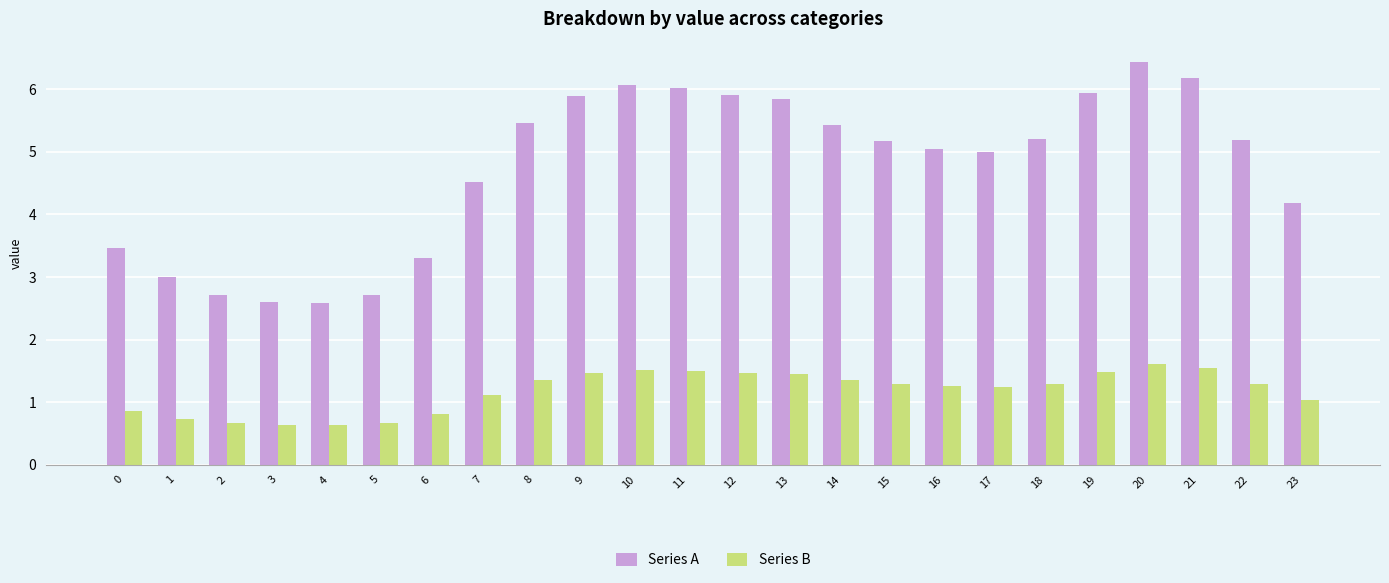

What is the total value across all series at 22?

6.5